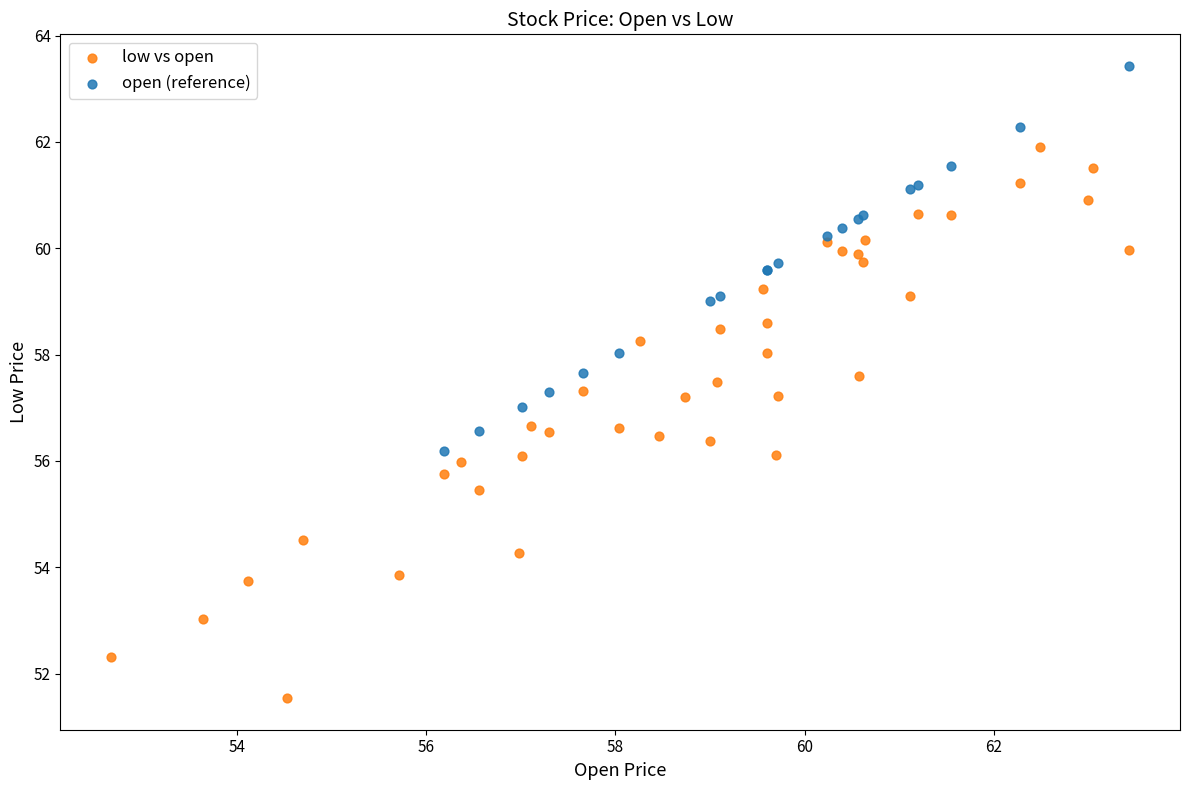

Which series has the largest Y range (max minus min)?

low vs open